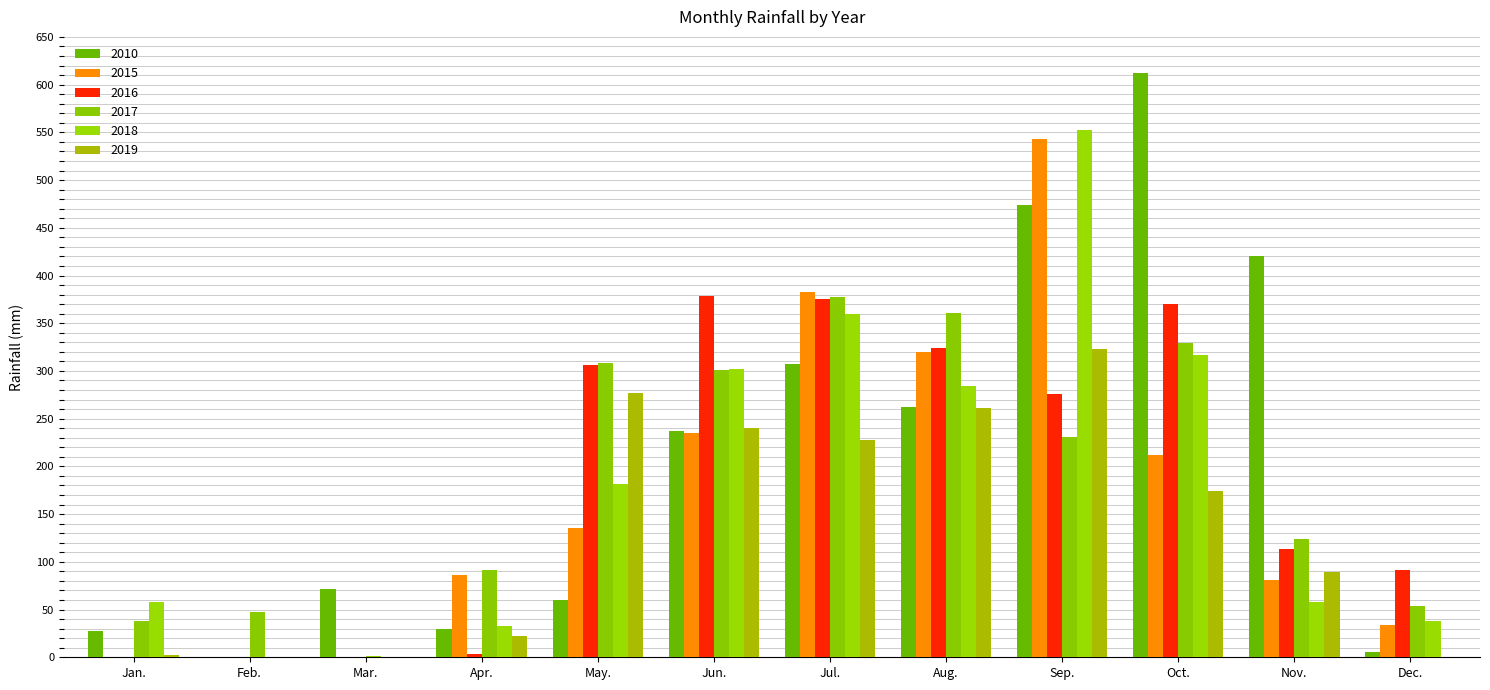

Rank the categories by 2015 value from lowest to highest.

Jan., Feb., Mar., Dec., Nov., Apr., May., Oct., Jun., Aug., Jul., Sep.